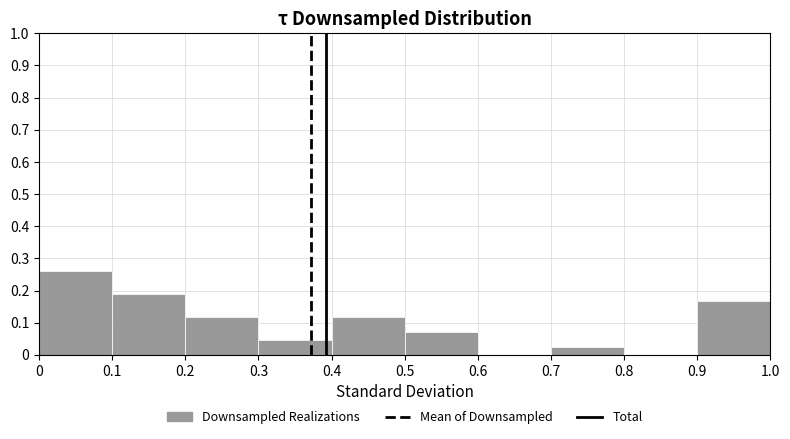

Over which range of the x-axis is the bar tallest?

0 to 0.1